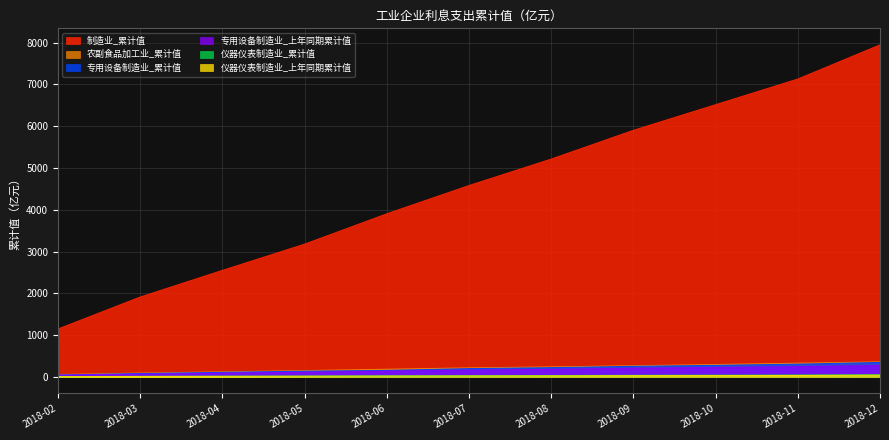

List the series in order of their peak value, highest first.

制造业_累计值, 农副食品加工业_累计值, 专用设备制造业_累计值, 专用设备制造业_上年同期累计值, 仪器仪表制造业_累计值, 仪器仪表制造业_上年同期累计值